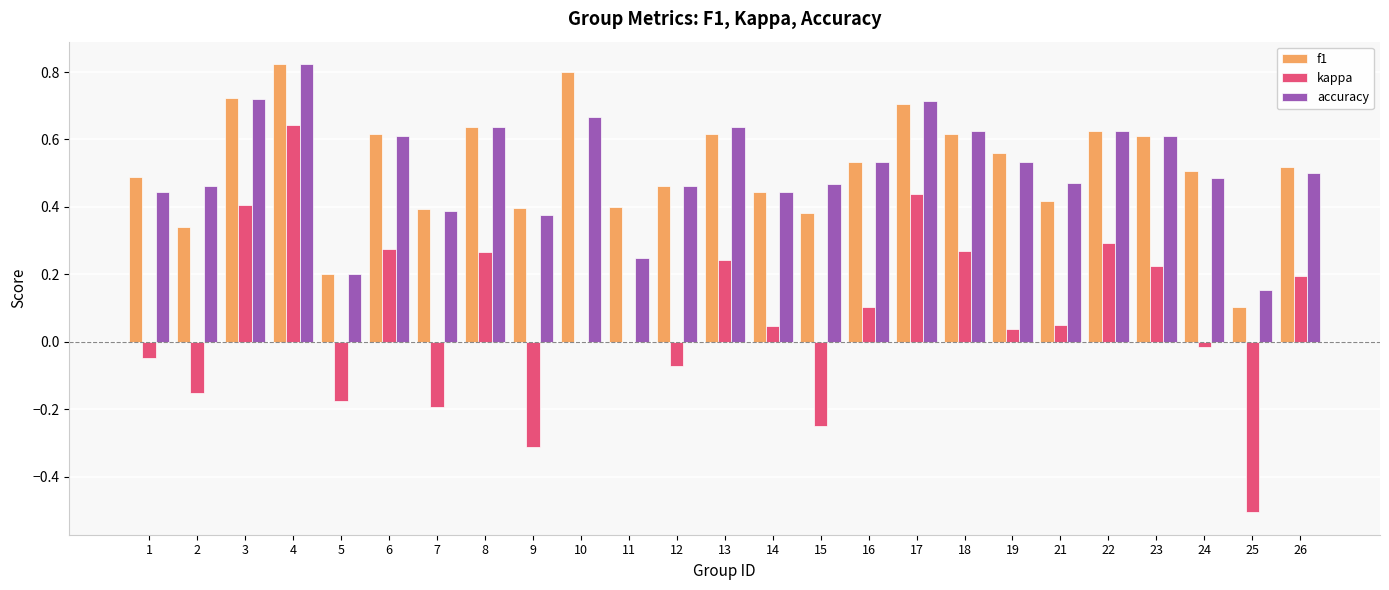

Between 15 and 18, which series saw the biggest shift?

kappa